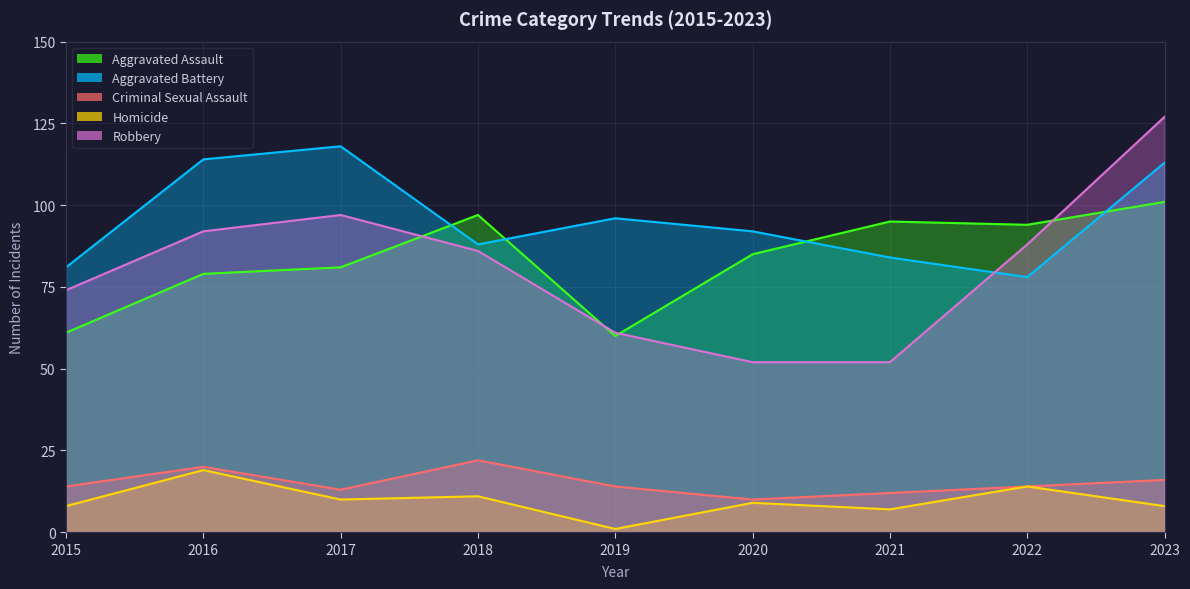

How many data points in Homicide are above 9?

4